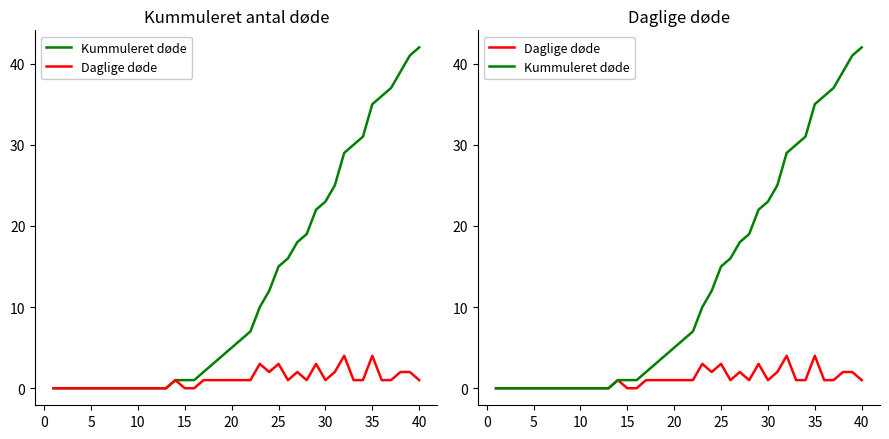

List the series in order of their peak value, highest first.

Kummuleret døde, Daglige døde